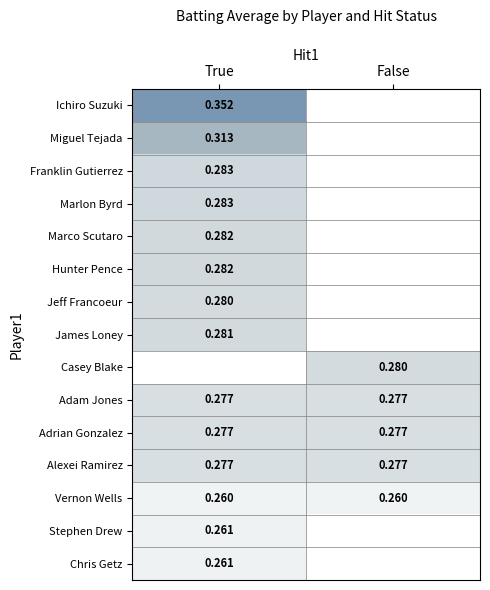

Is the value of Franklin Gutierrez at True greater than the value of Alexei Ramirez at True?

Yes